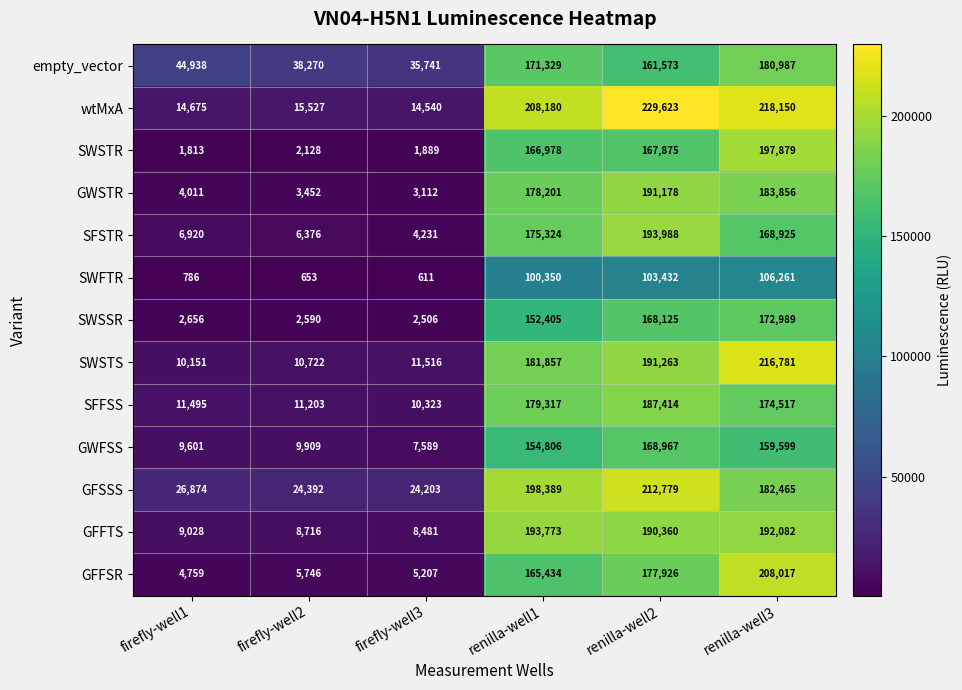

At which category does the chart reach its peak across all series?

renilla-well2